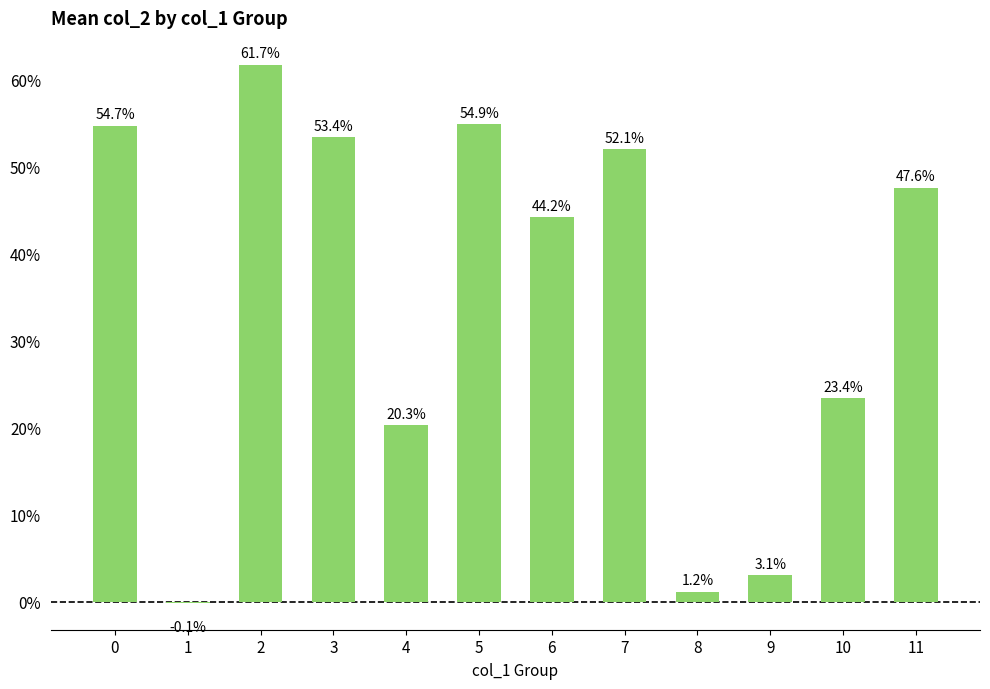

At which label is the value closest to 0?

1